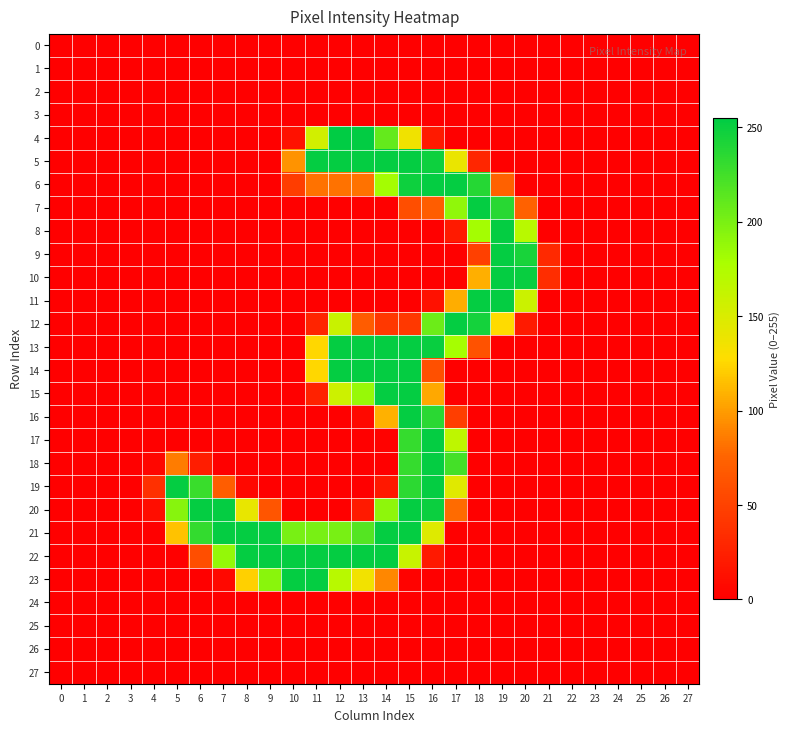

List the series in order of their peak value, lowest first.

0, 1, 2, 3, 24, 25, 26, 27, 5, 6, 7, 8, 9, 10, 11, 12, 13, 14, 15, 16, 17, 18, 19, 20, 21, 22, 23, 4